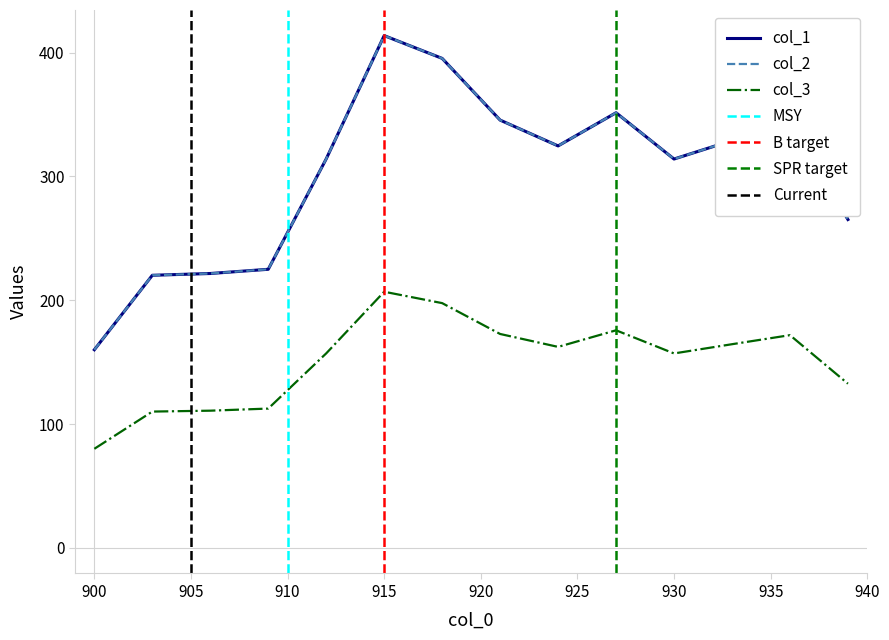

Which has a higher value, 928 or 902?

928